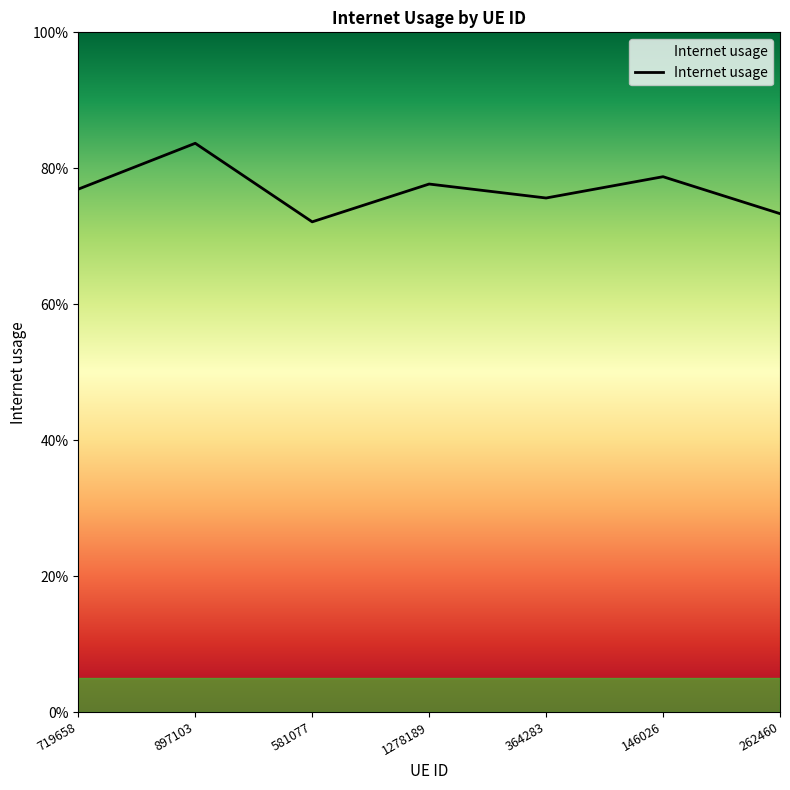

Which has a higher value, 719658 or 581077?

719658